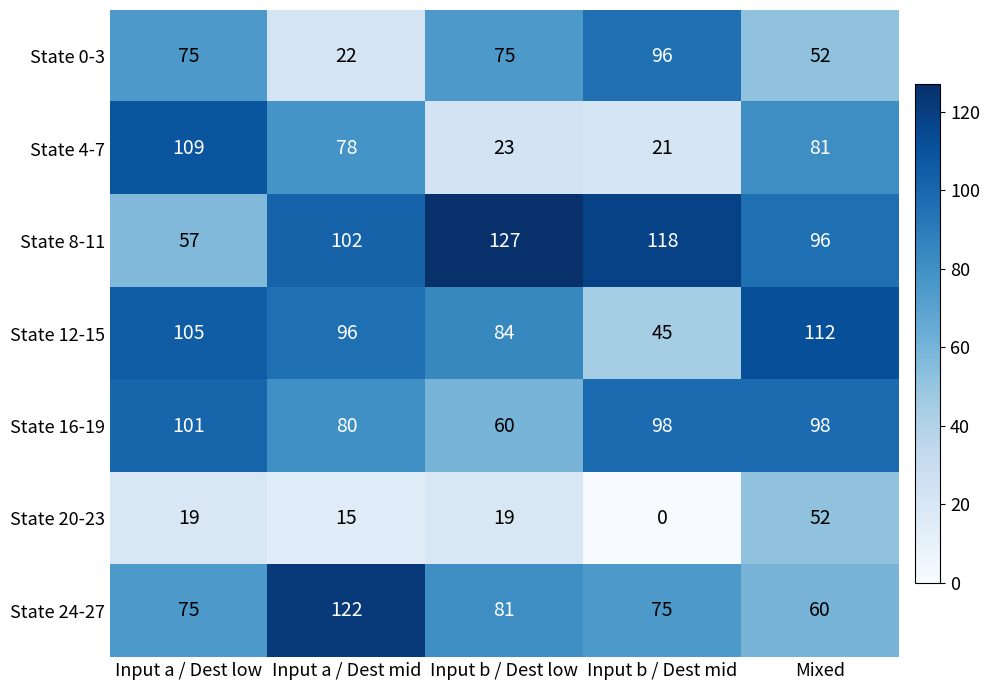

Which series has the largest total across all categories?

State 8-11